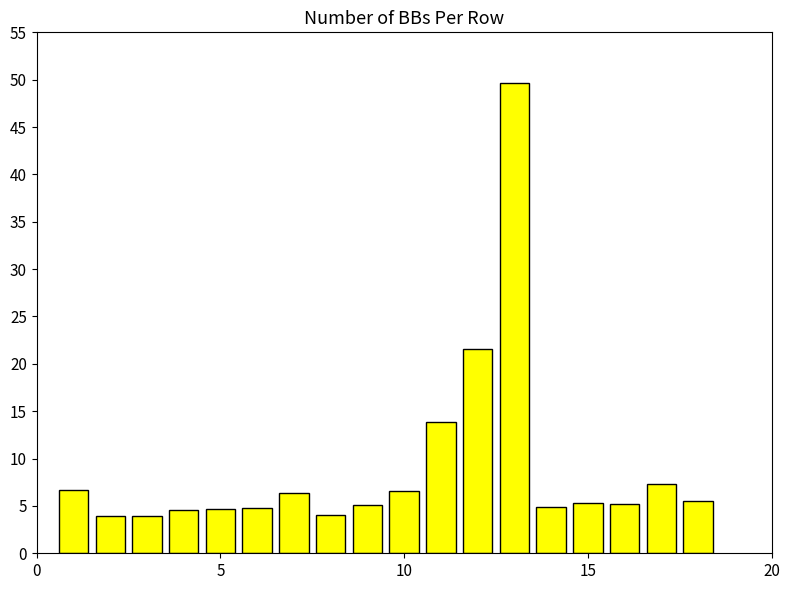

Does the chart contain stacked bars?

No